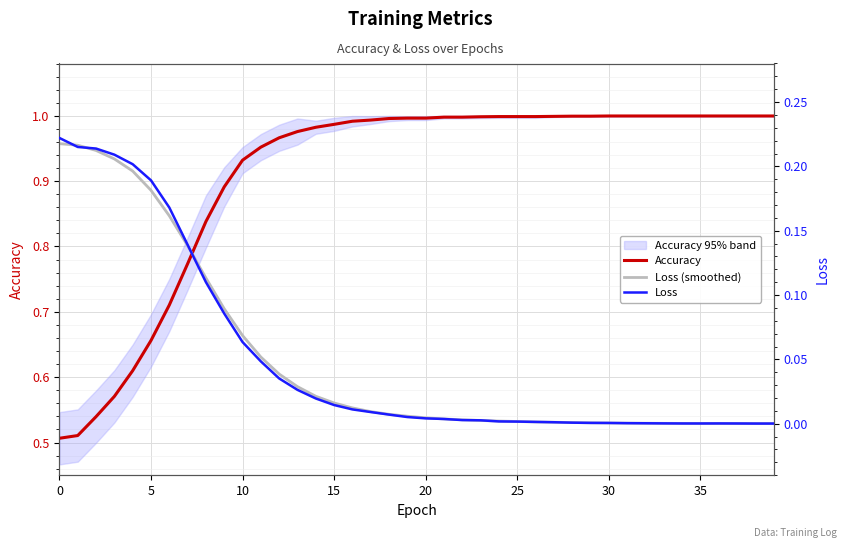

True or false: Loss has a value of 0.0 at 26.

True